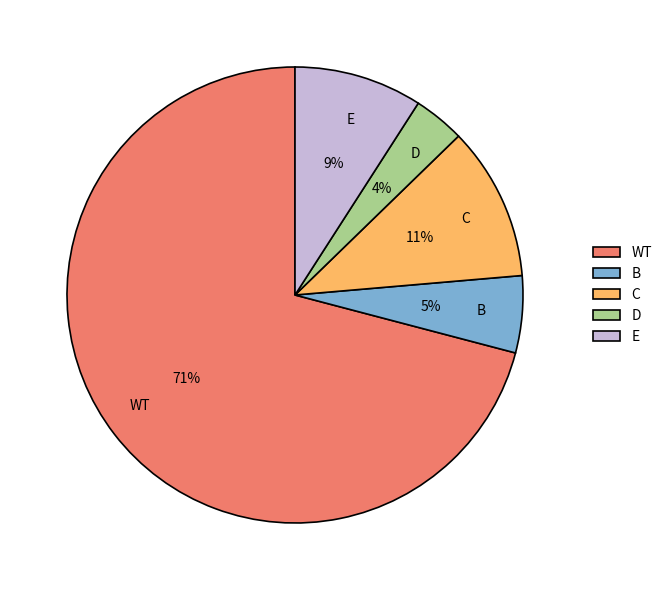

Which slice is the largest?

WT